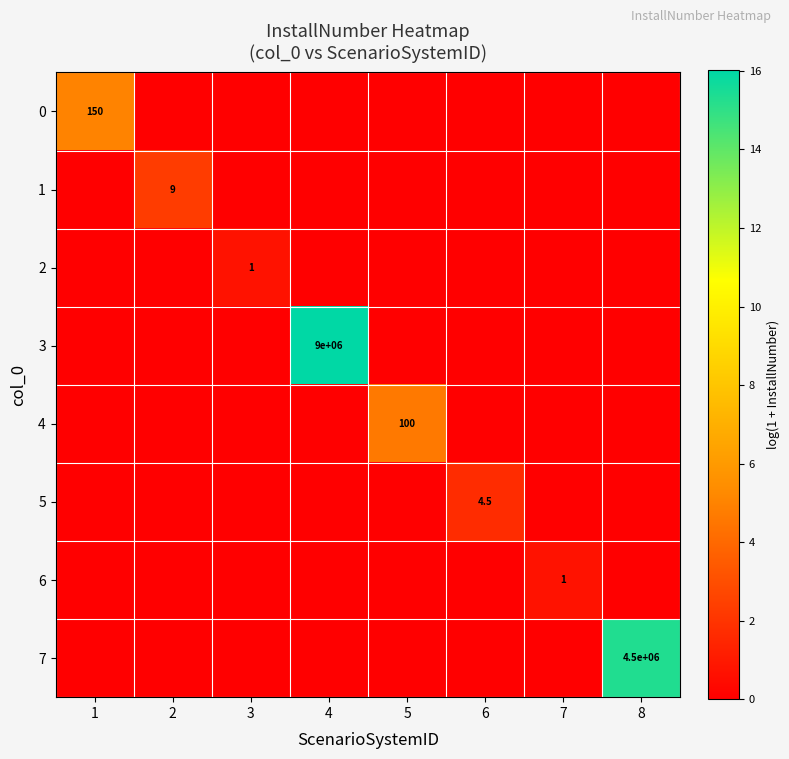

The 5 series shows 4.5 at 6. True or false?

True